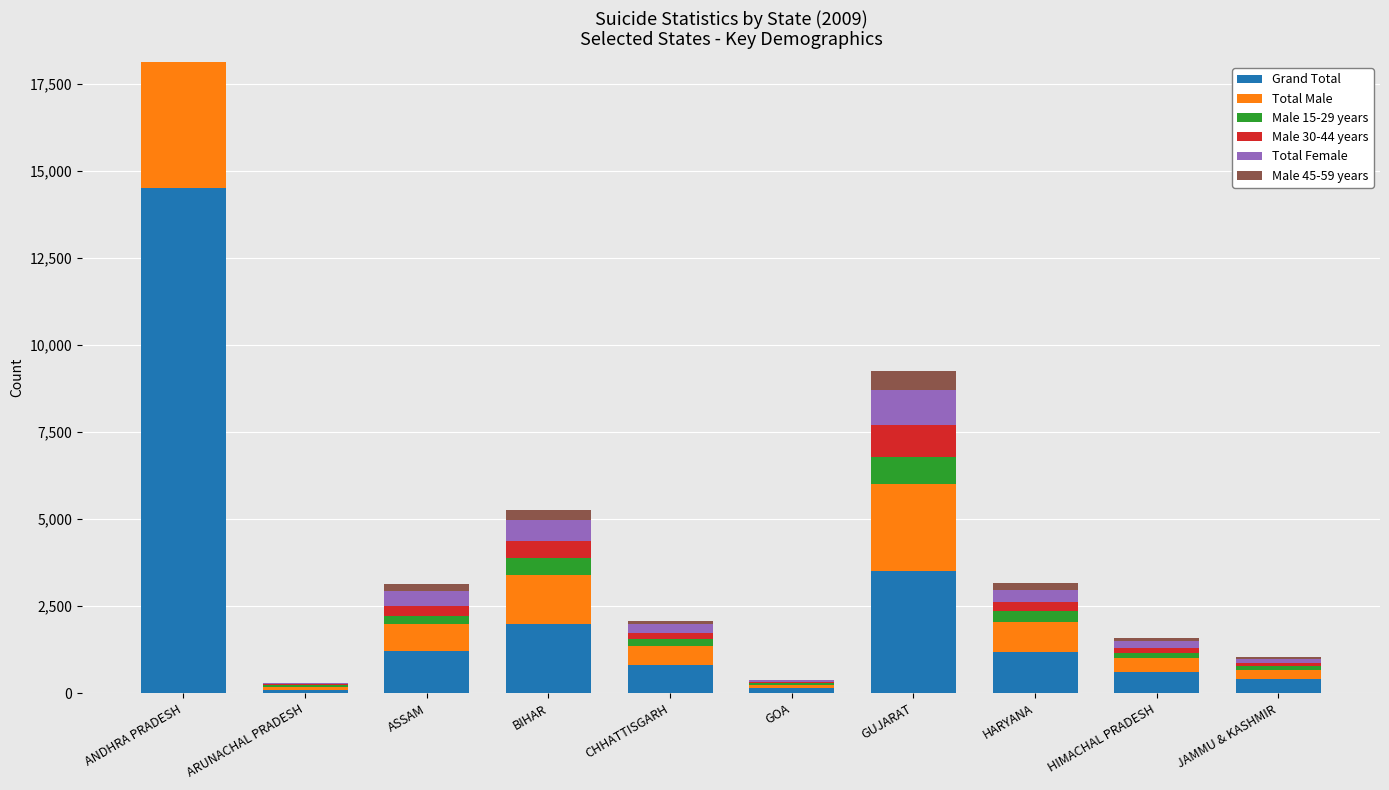

Where is Total Male nearest to the value 4982?

GUJARAT